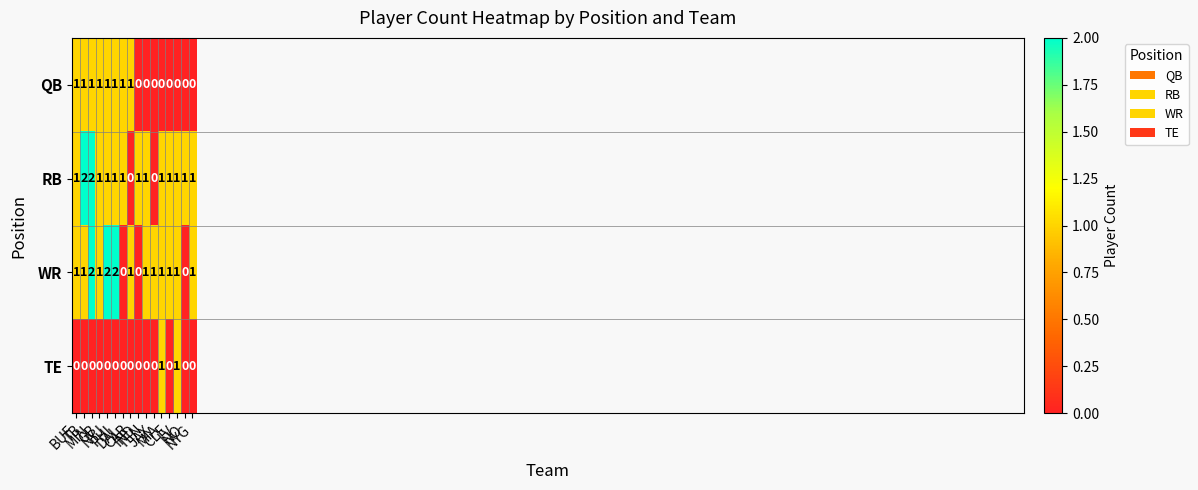

How many RB values are between 1 and 2?

14